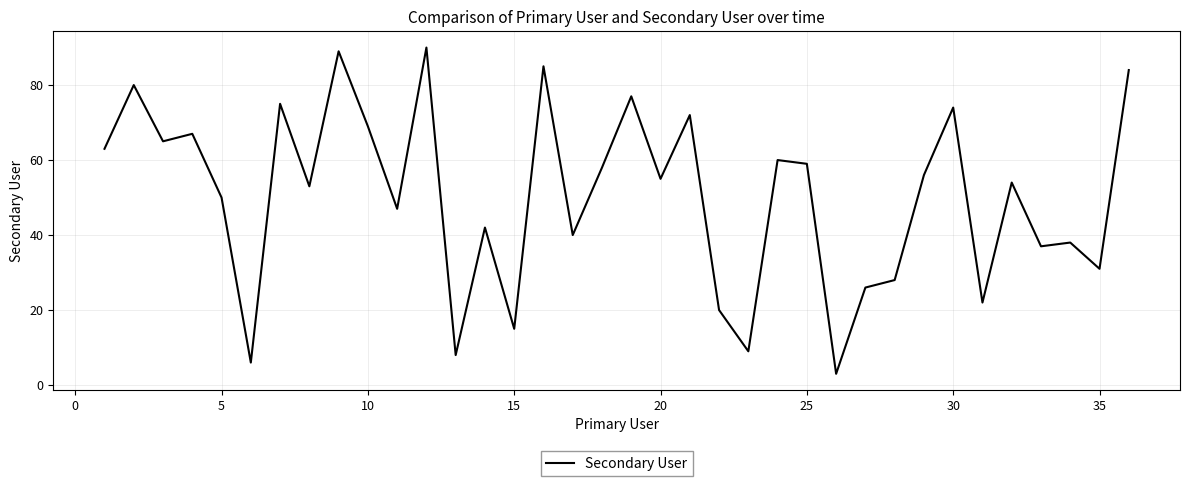

What is the smallest value displayed?

3